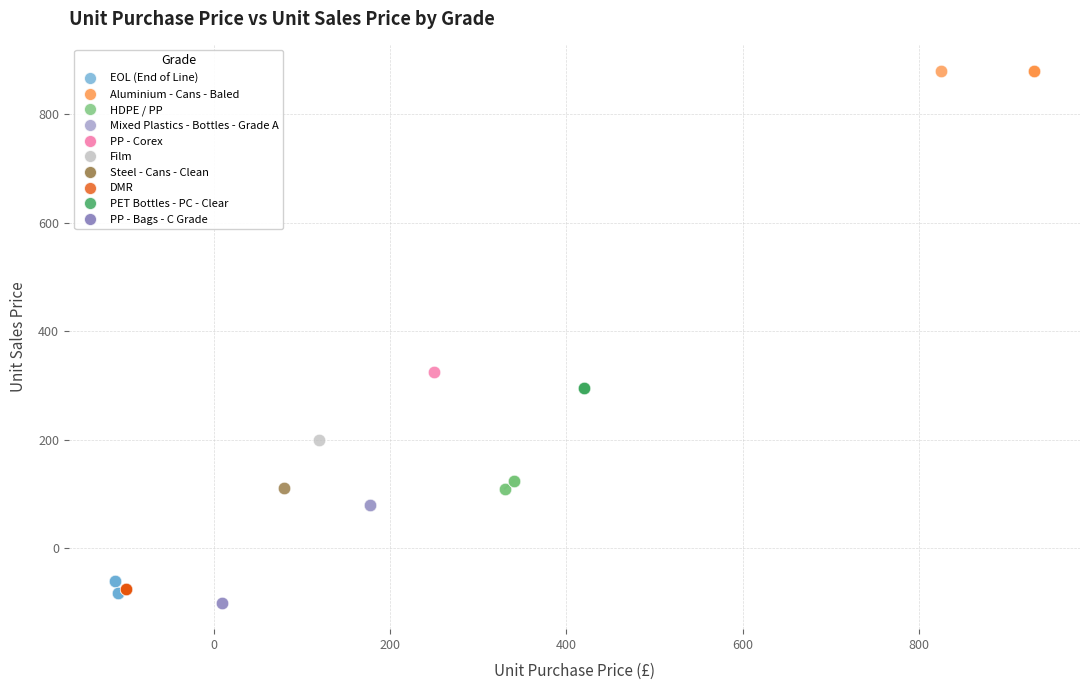

What are all the series names shown in the legend?

EOL (End of Line), Aluminium - Cans - Baled, HDPE / PP, Mixed Plastics - Bottles - Grade A, PP - Corex, Film, Steel - Cans - Clean, DMR, PET Bottles - PC - Clear, PP - Bags - C Grade